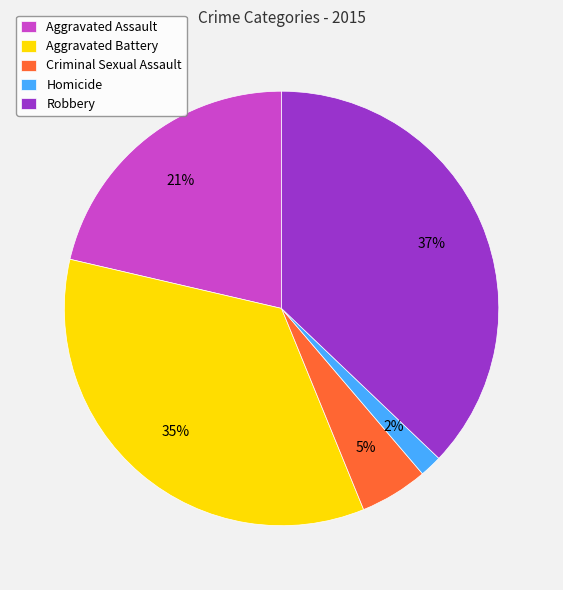

What is the smallest slice in the pie chart?

Homicide